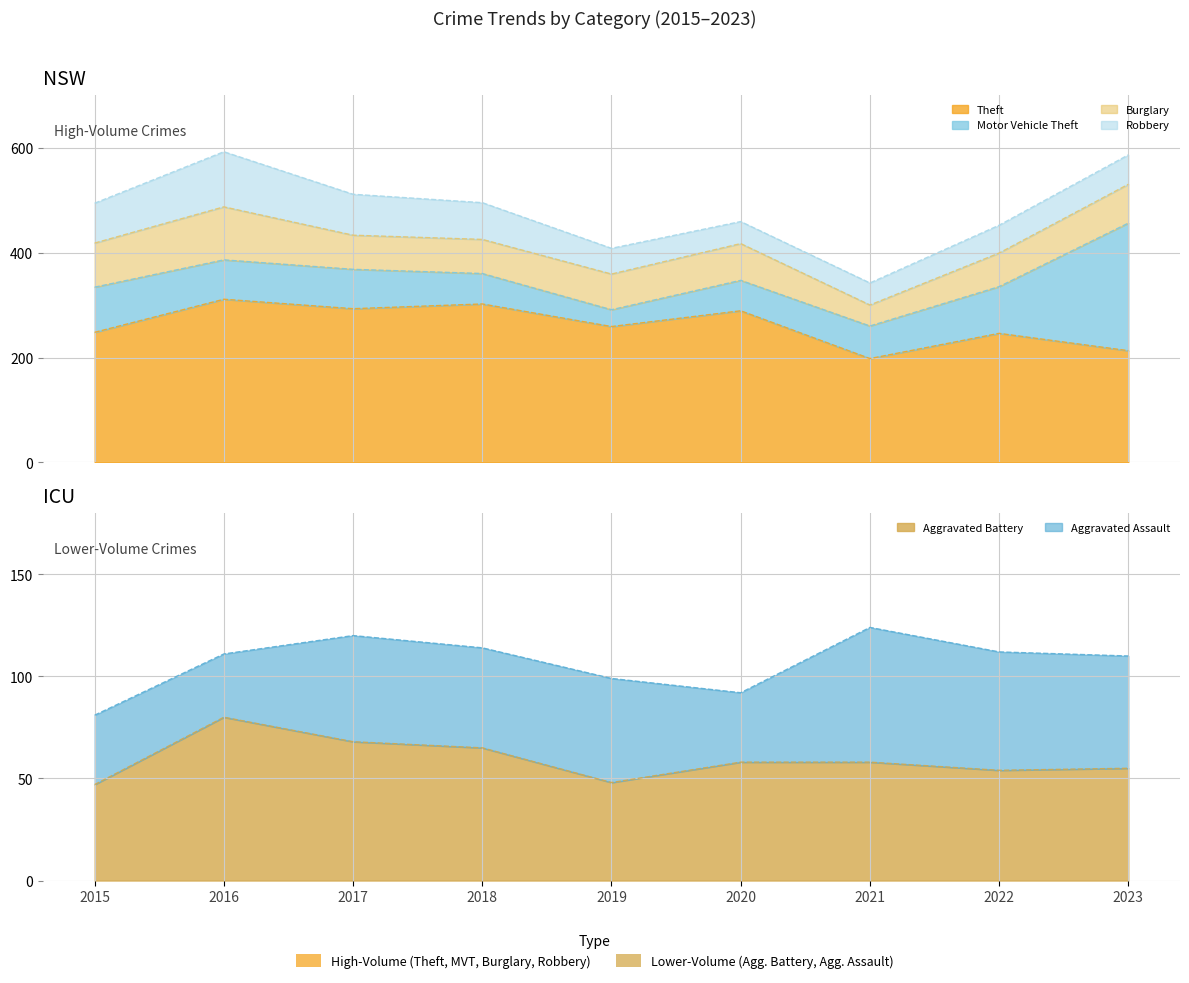

True or false: Burglary and Aggravated Assault cross at least once.

True